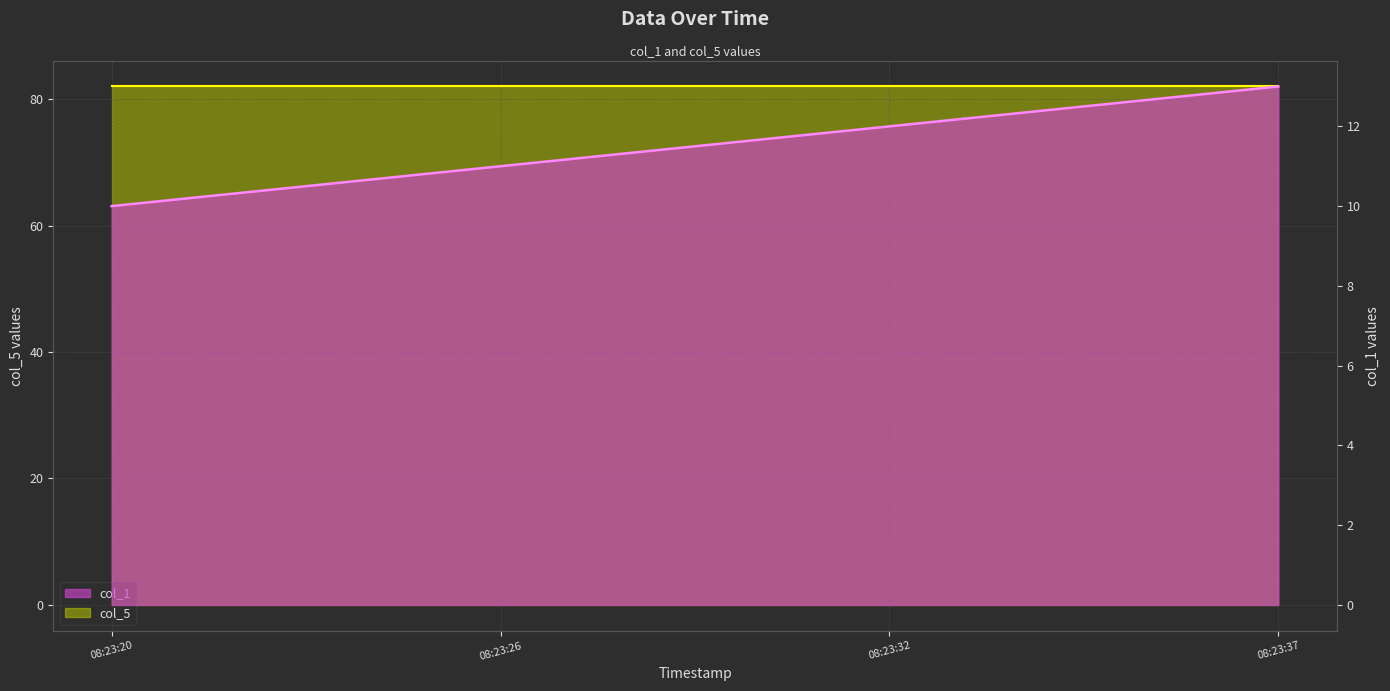

What is the difference between the values at 08:23:26 and 08:23:32?

1